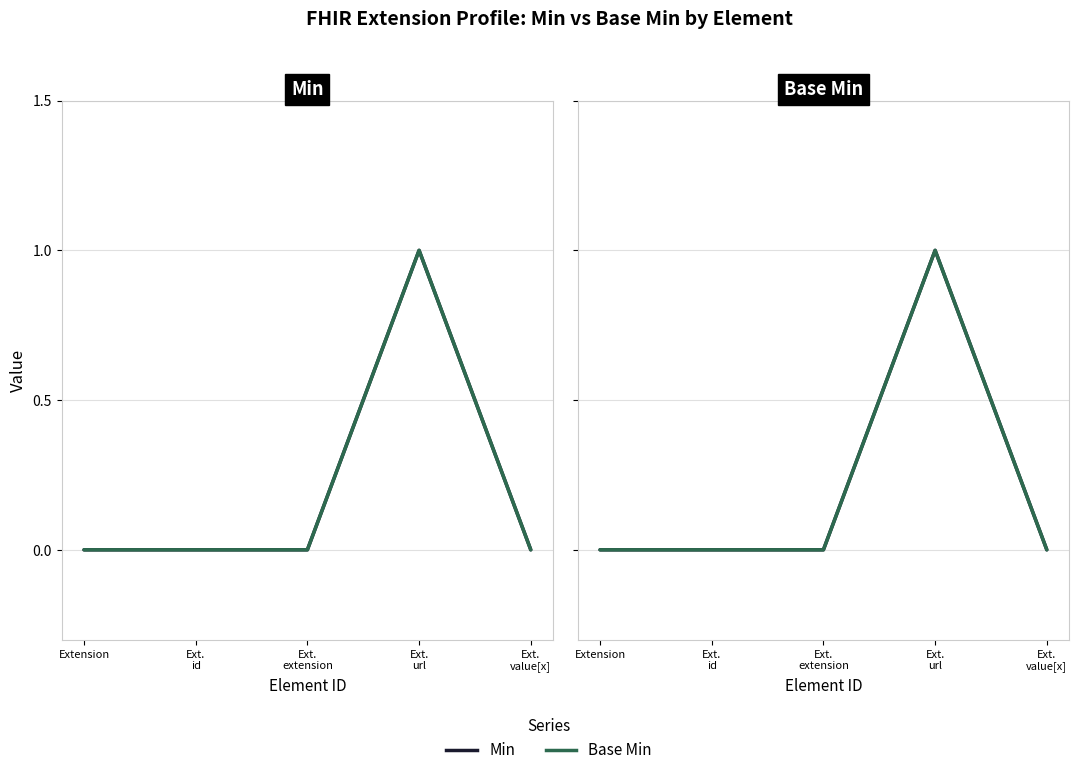

How many distinct data groups are displayed?

2